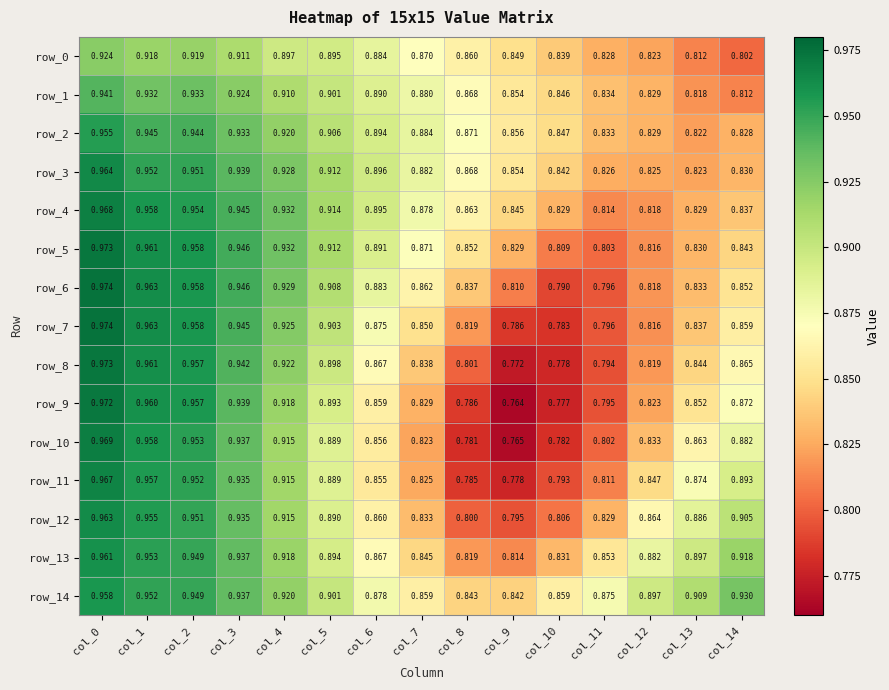

The value of row_11 at col_1 is 1.0. True or false?

True